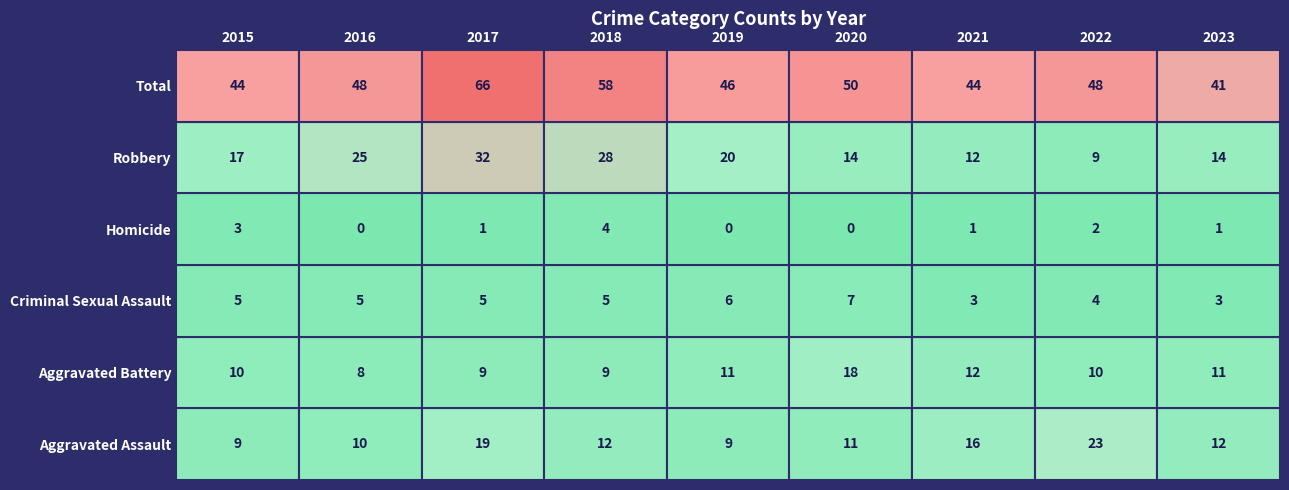

Reading left to right, list all the values displayed in this chart.

Aggravated Assault: 9	10	19	12	9	11	16	23	12
Aggravated Battery: 10	8	9	9	11	18	12	10	11
Criminal Sexual Assault: 5	5	5	5	6	7	3	4	3
Homicide: 3	0	1	4	0	0	1	2	1
Robbery: 17	25	32	28	20	14	12	9	14
Total: 44	48	66	58	46	50	44	48	41